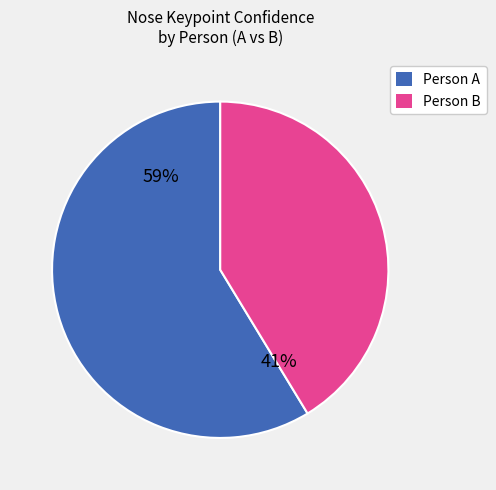

To the nearest percent, what is the average slice percentage?

50%